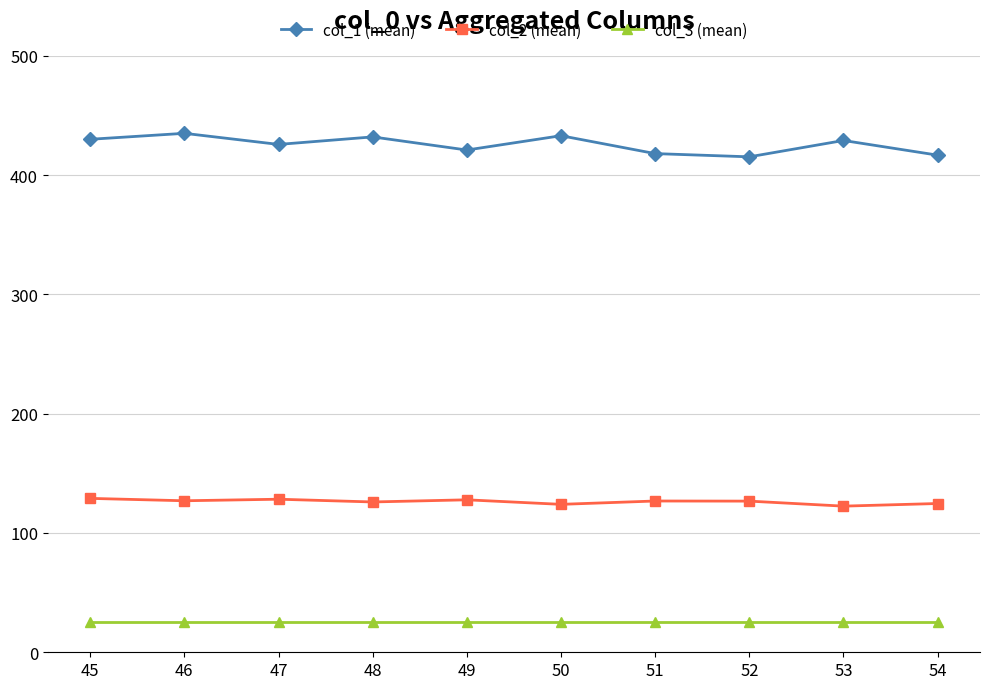

What is the smallest value displayed?

25.0